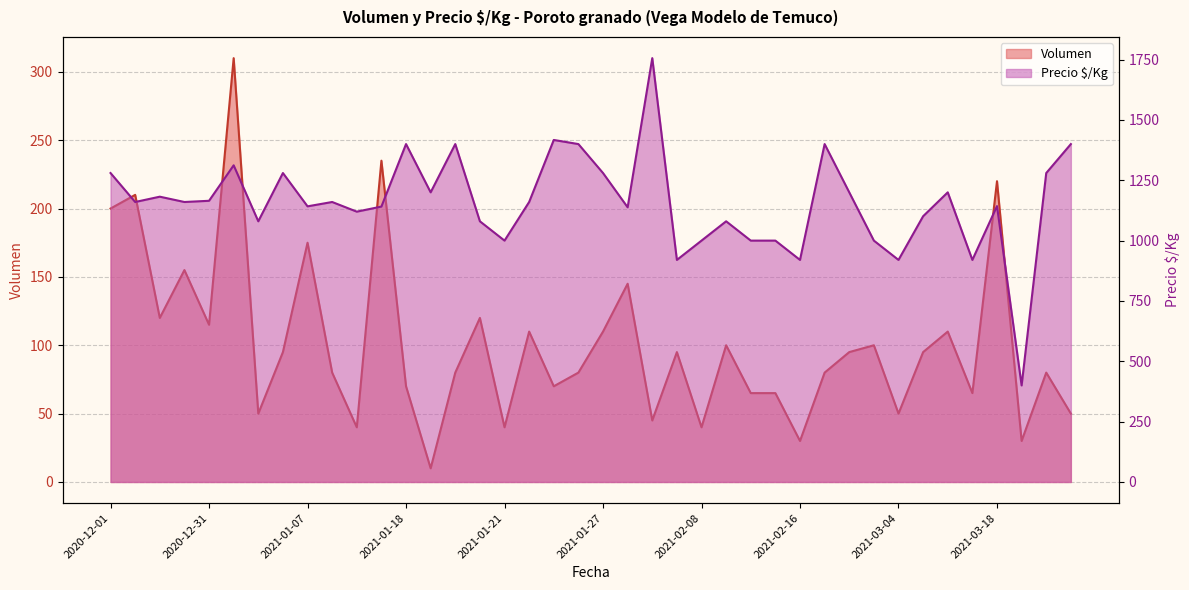

At which label does Precio $/Kg reach its minimum?

2021-03-22